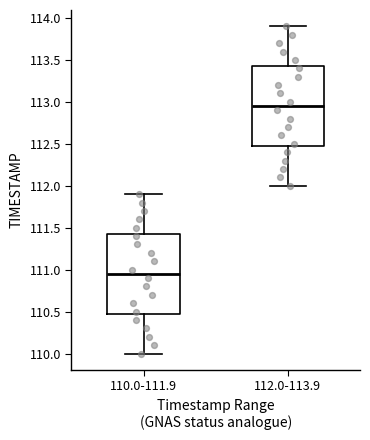

Where does the median line of the box for 112.0-113.9 sit on the y-axis? The values are not printed on the chart, so give them approximately, as read against the axis.

112.95